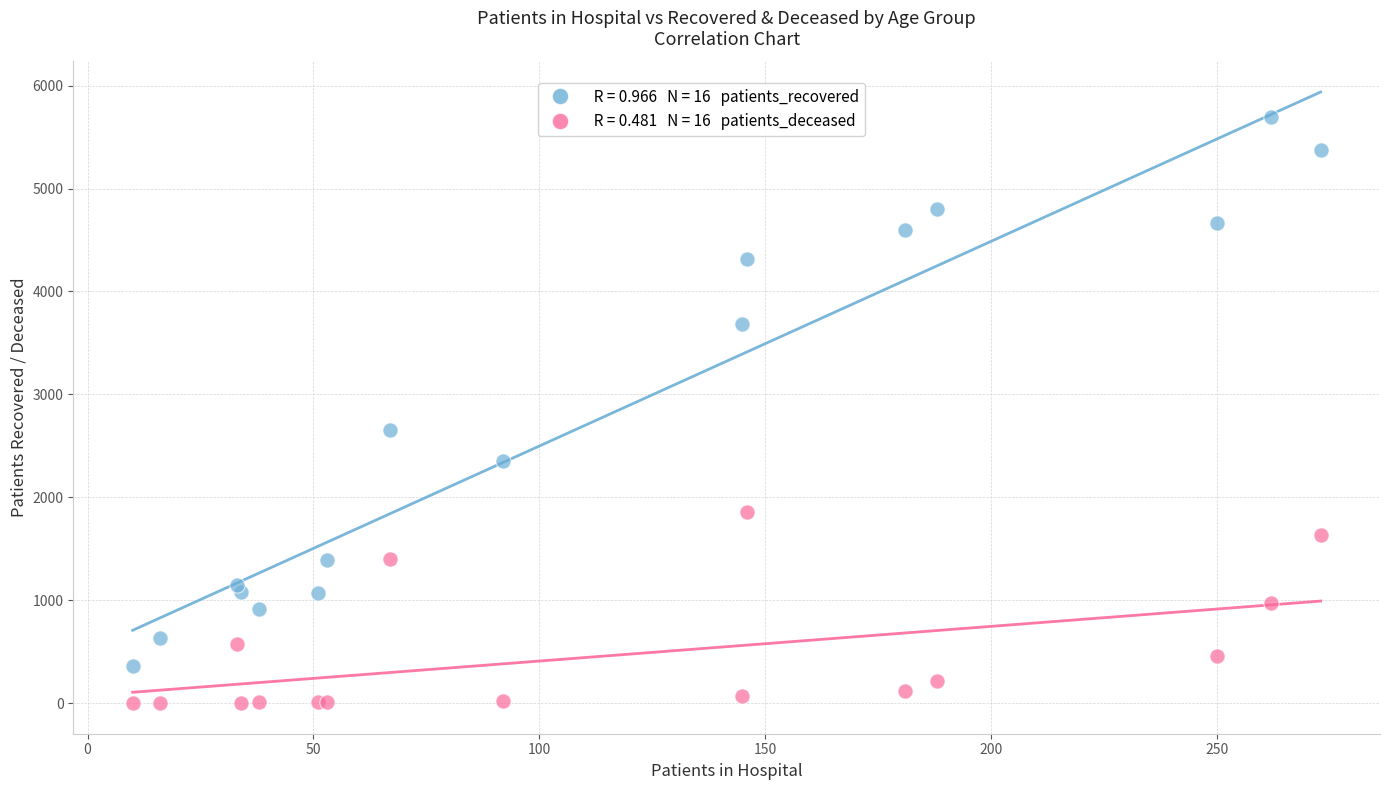

Across all series, what Y value is closest to 2848?

2651